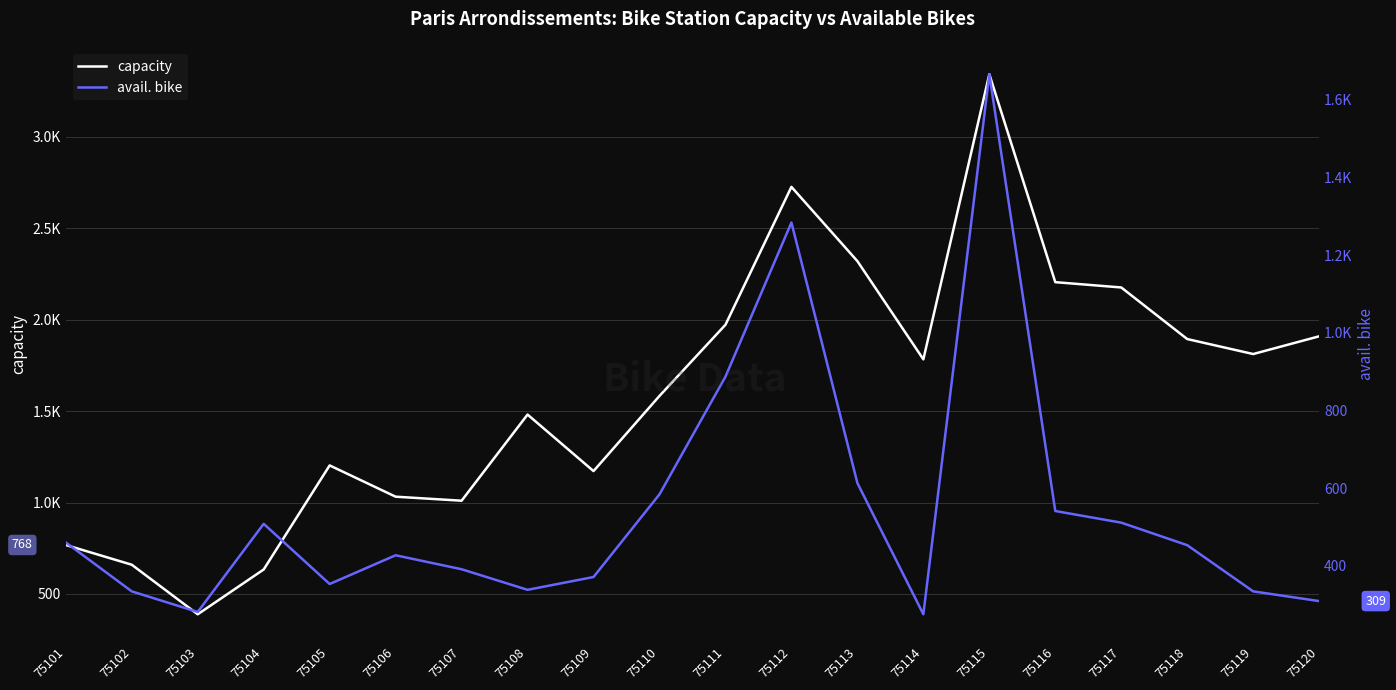

The value of avail. bike at 75107 is 156. True or false?

False